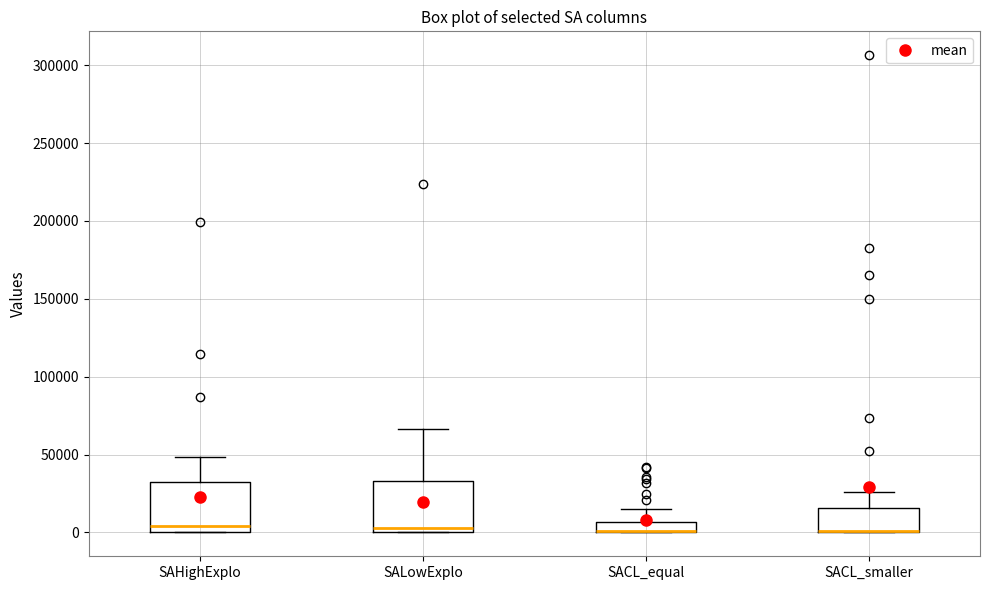

Where is the lower edge of the box for SALowExplo on the y-axis? The values are not printed on the chart, so give them approximately, as read against the axis.

0